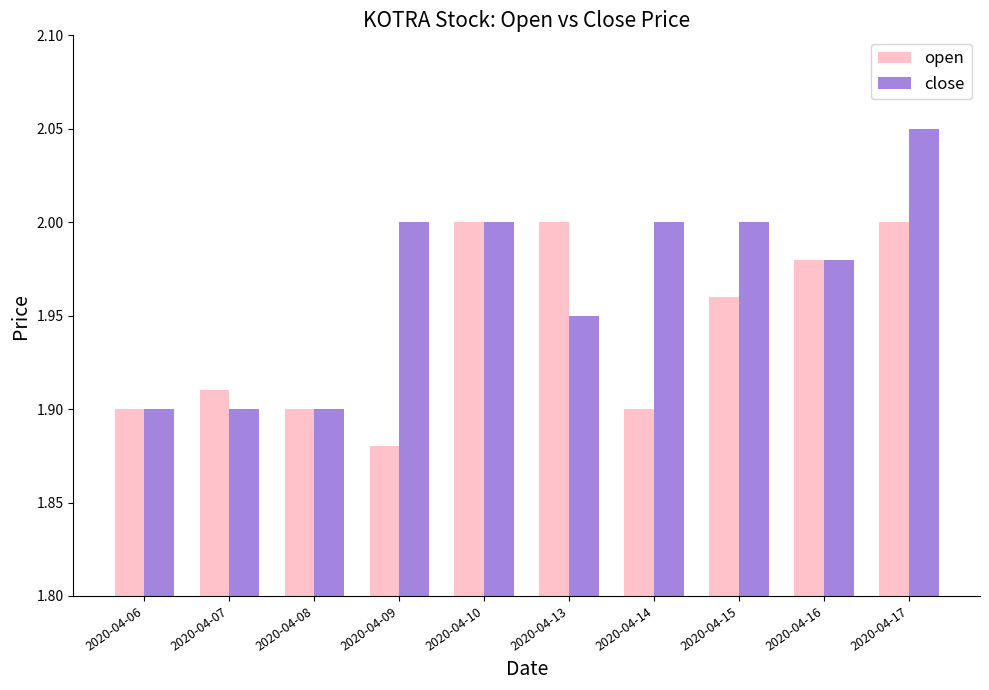

Count the open values in the range 1 to 2.

10